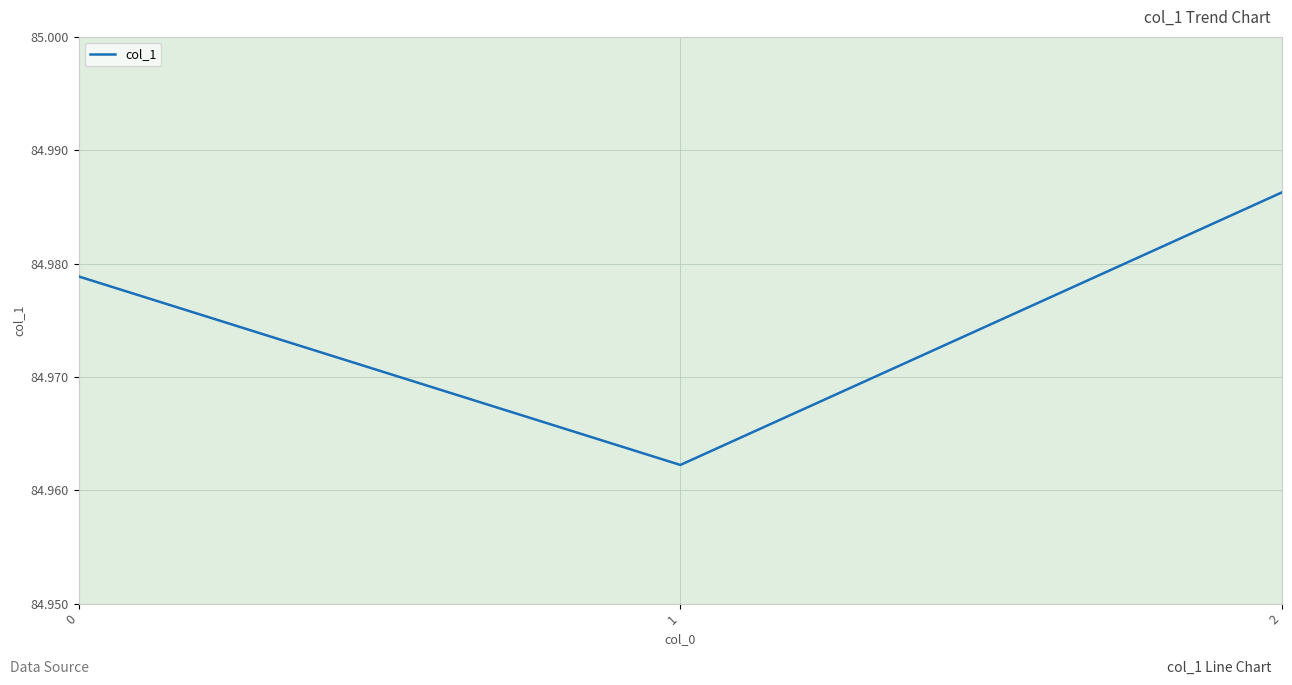

Is it true that the value at 0 is 111.4?

False